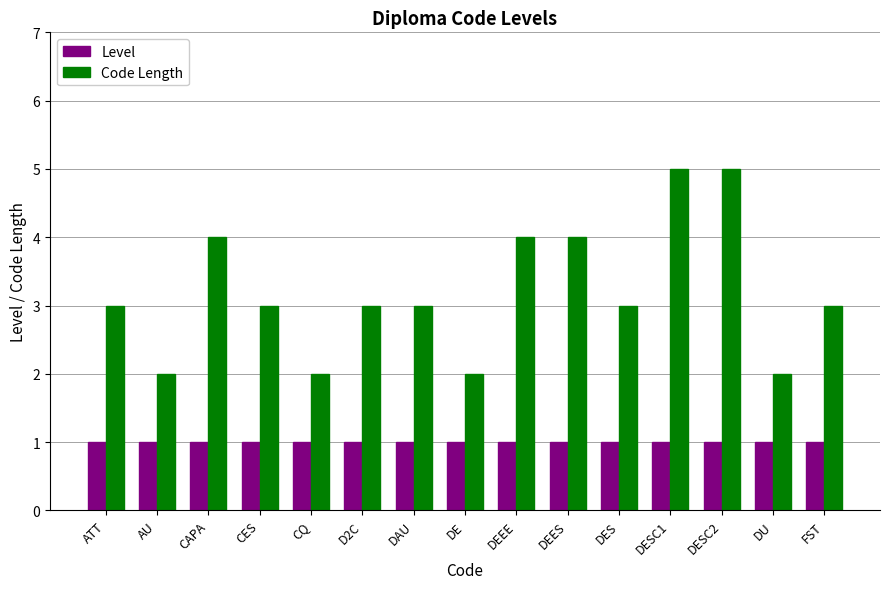

List the series in order of their peak value, highest first.

Code Length, Level